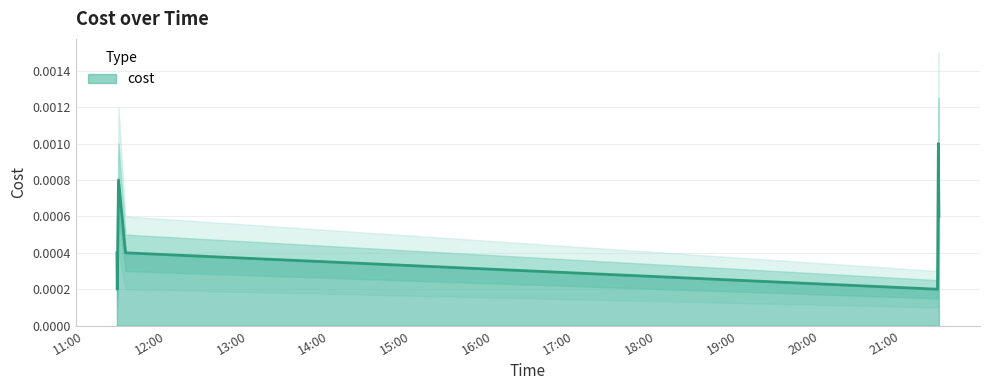

How many points are higher than both their immediate neighbors (excluding endpoints)?

2